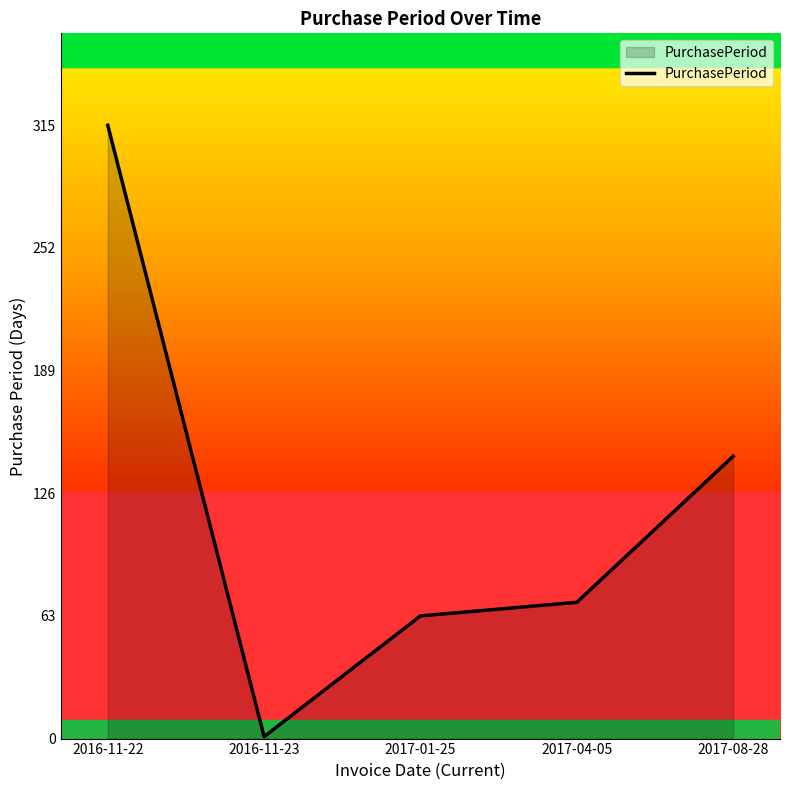

Is it true that the value at 2017-04-05 is 44?

False